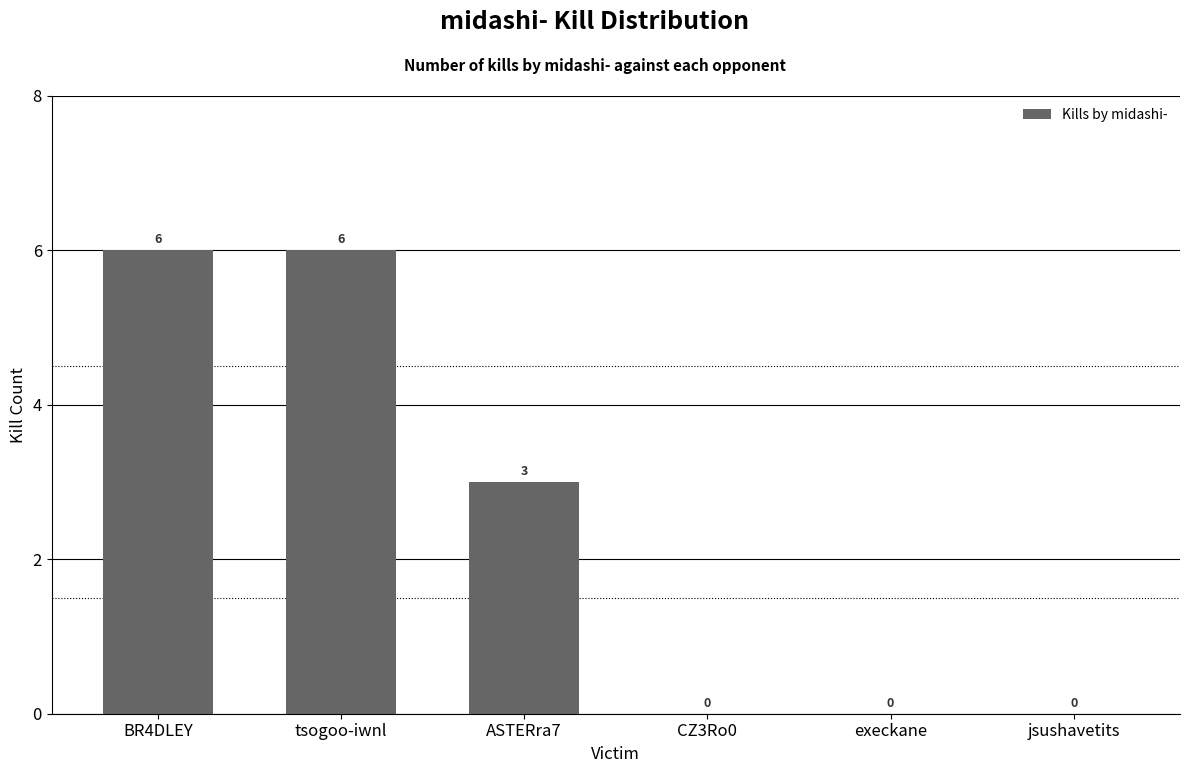

What is the maximum value shown in the chart?

6